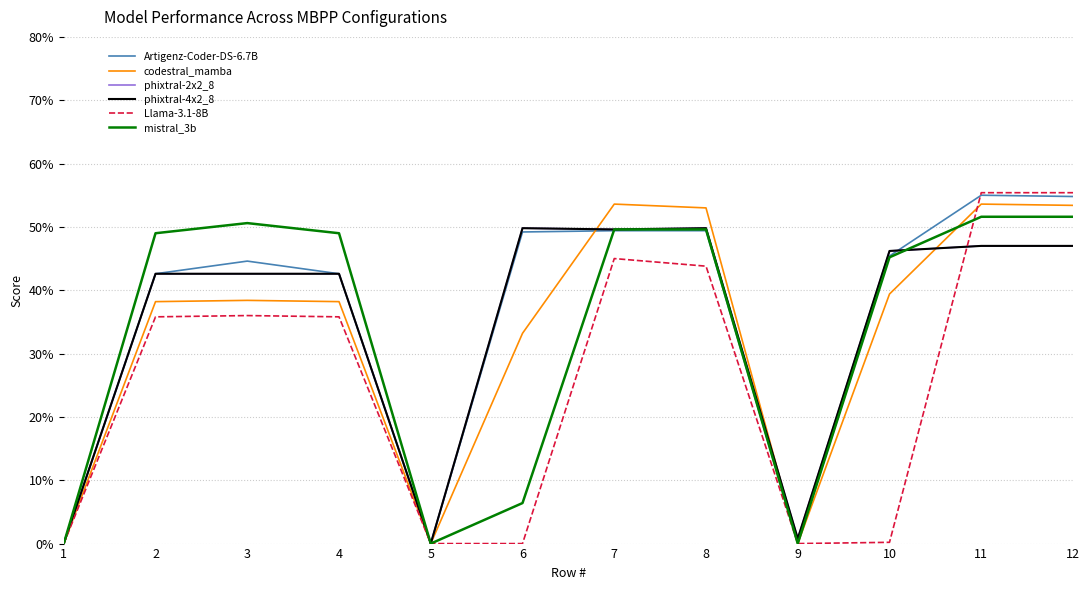

How many interior local valleys does the mistral_3b series have?

2